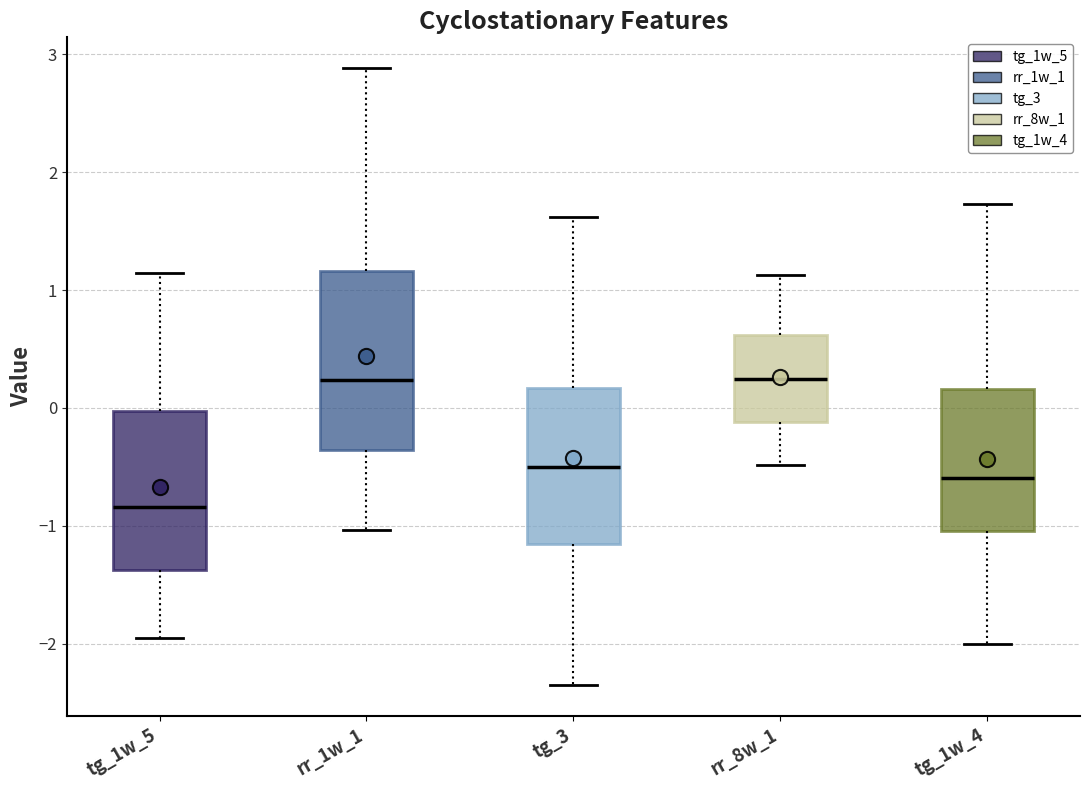

Reading left to right, transcribe this box plot: for each box, give where its median line is, the range the box spans, and where its two whiskers end, as read against the y-axis. The values are not printed on the chart, so give them approximately, as read against the axis.

tg_1w_5: median -0.8, box -1.4 to 0.0, whiskers -2.0 to 1.1
rr_1w_1: median 0.2, box -0.4 to 1.2, whiskers -1.0 to 2.9
tg_3: median -0.5, box -1.2 to 0.2, whiskers -2.3 to 1.6
rr_8w_1: median 0.2, box -0.1 to 0.6, whiskers -0.5 to 1.1
tg_1w_4: median -0.6, box -1.0 to 0.2, whiskers -2.0 to 1.7